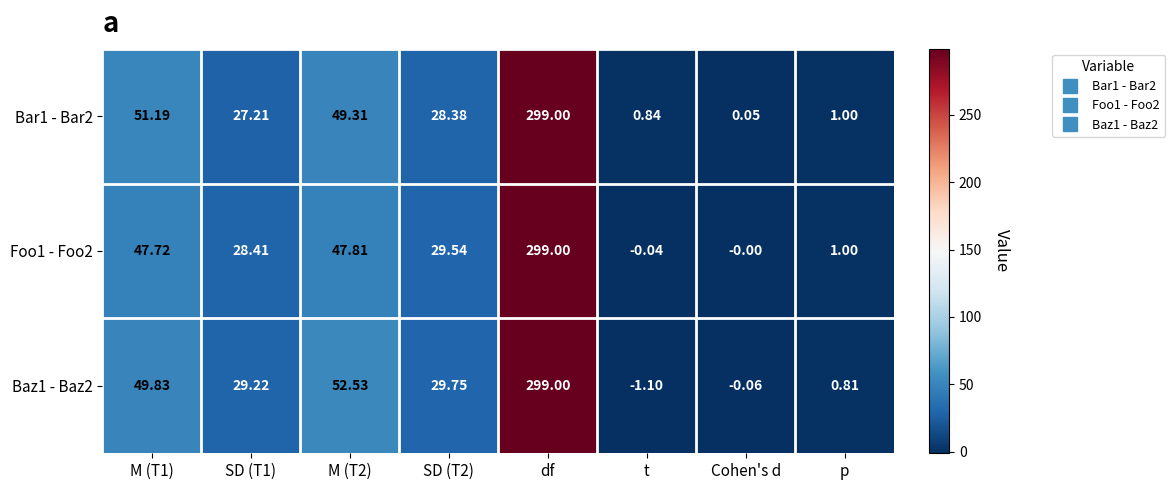

Is the value of Baz1 - Baz2 at M (T1) greater than the value of Bar1 - Bar2 at M (T2)?

Yes